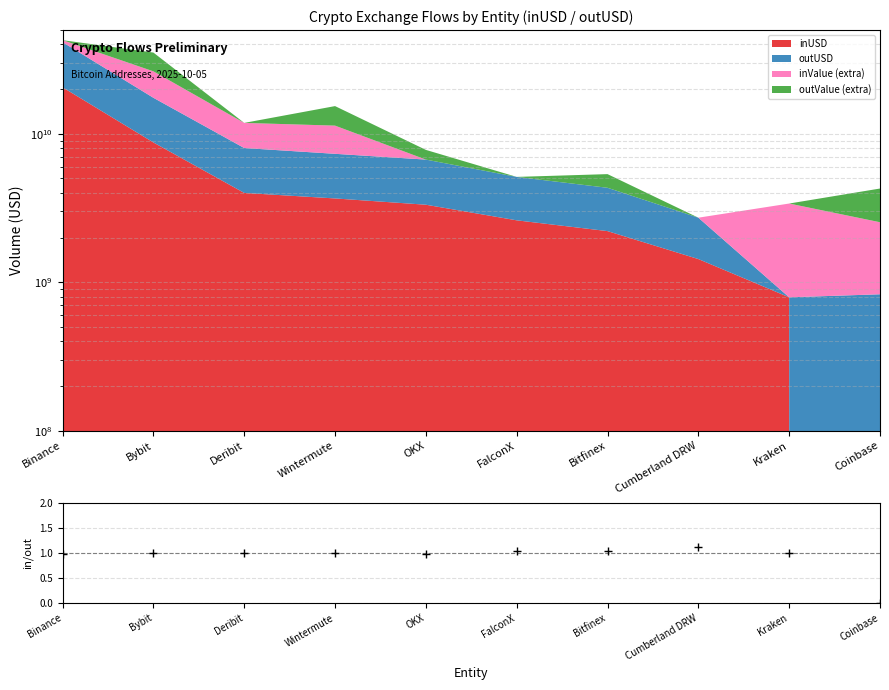

What is the sum of the values at Bitfinex and Coinbase?

1.0